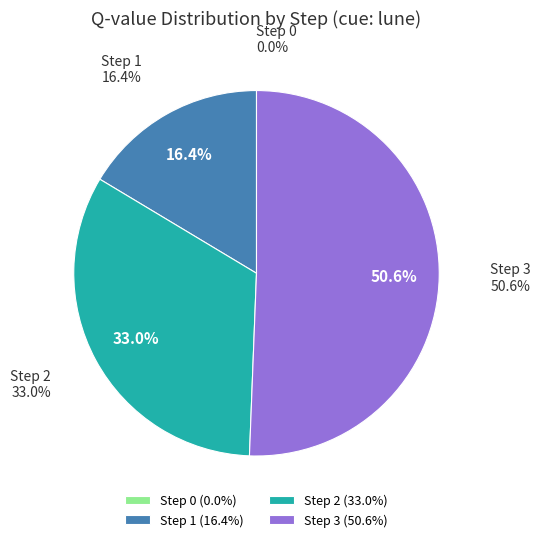

To the nearest percent, what portion does Step 3 represent?

51%